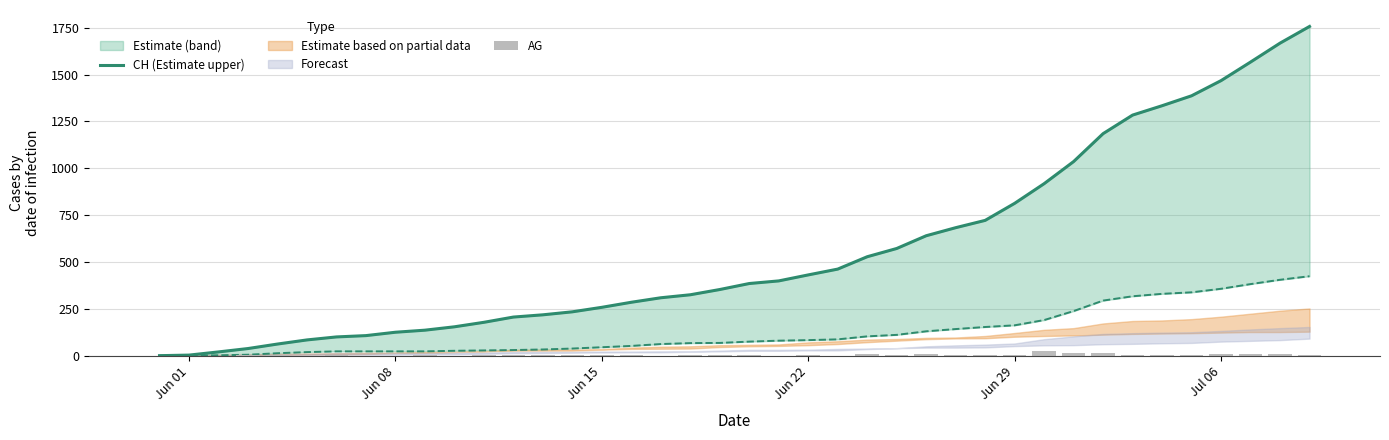

At how many categories does at least one series exceed 977?

9